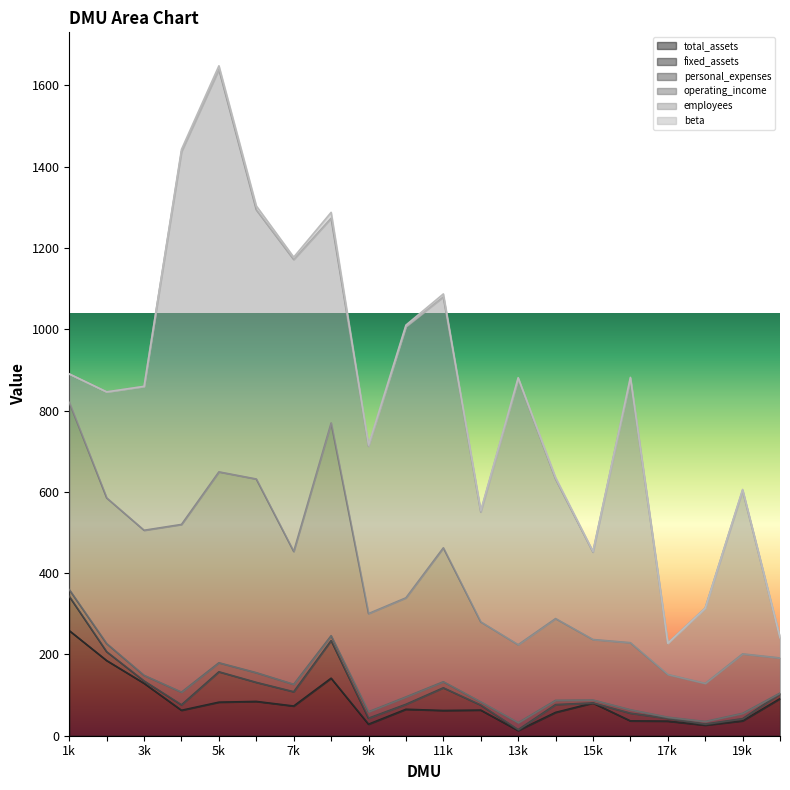

What is the spread (max minus min) of values at 4?

912.3